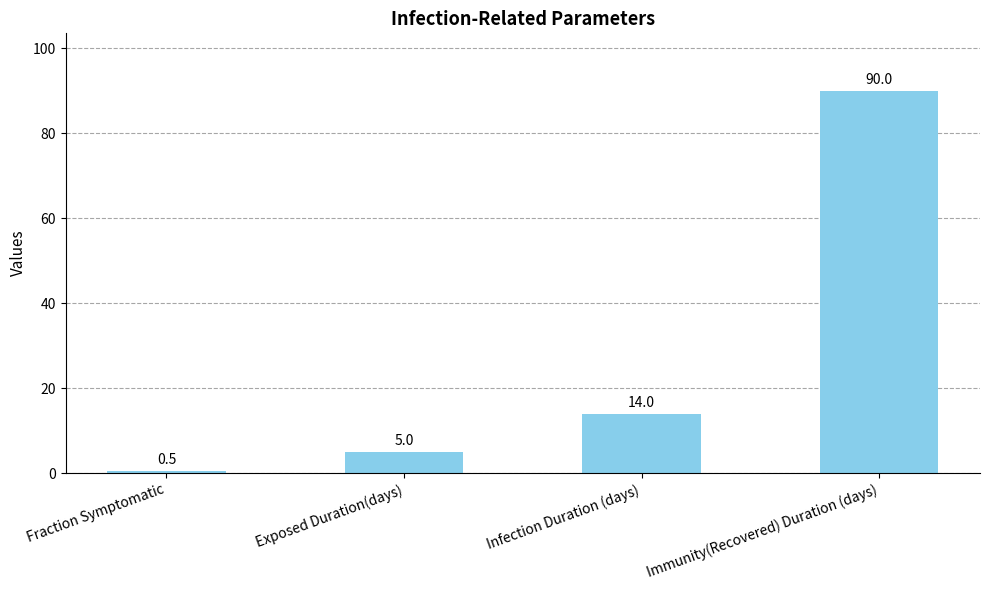

Rank the categories by value from highest to lowest.

Immunity(Recovered) Duration (days), Infection Duration (days), Exposed Duration(days), Fraction Symptomatic